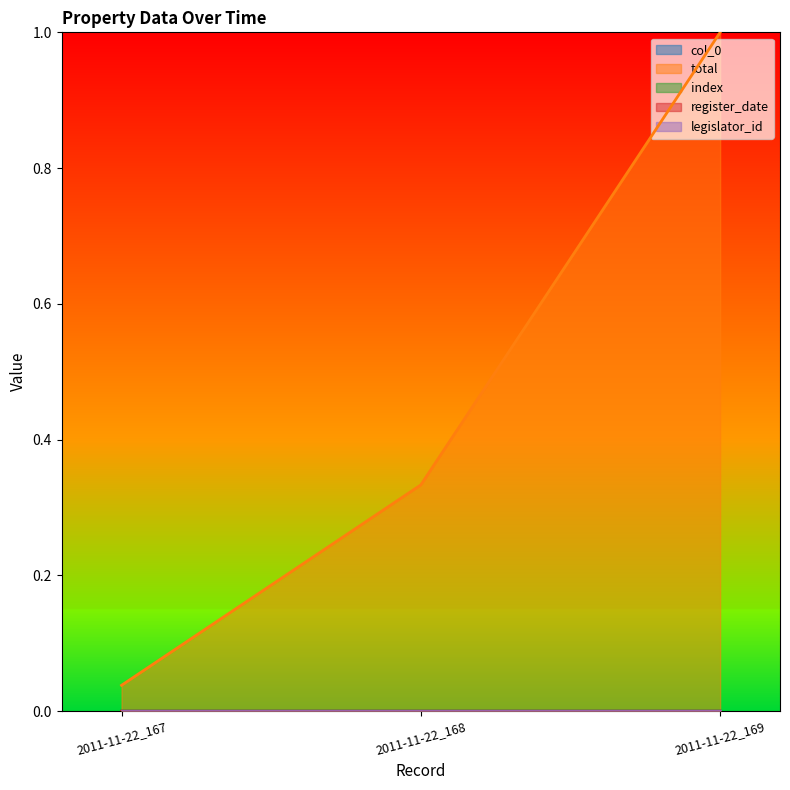

What is the difference between the maximum and minimum values in the total series?

1.0